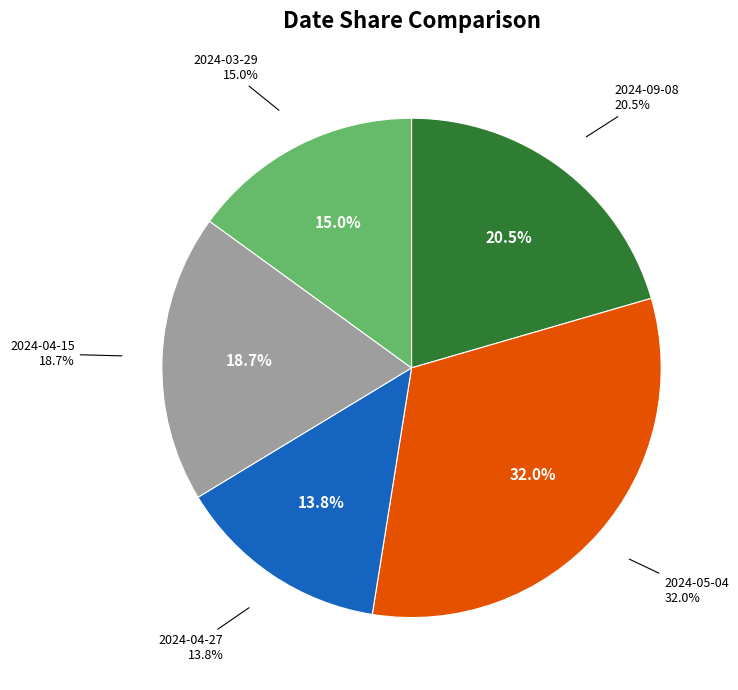

Which has a higher value, 2024-03-29 or 2024-09-08?

2024-09-08